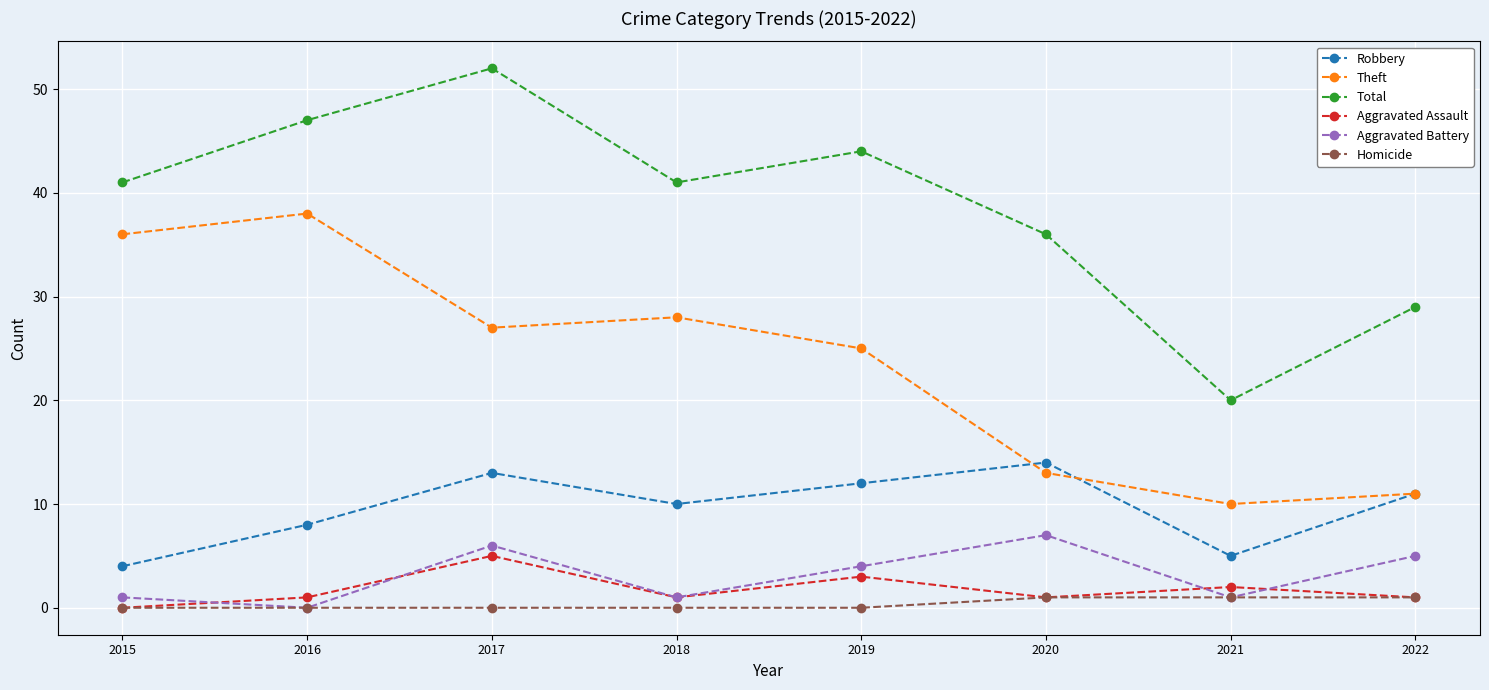

Count the number of data series in this chart.

6